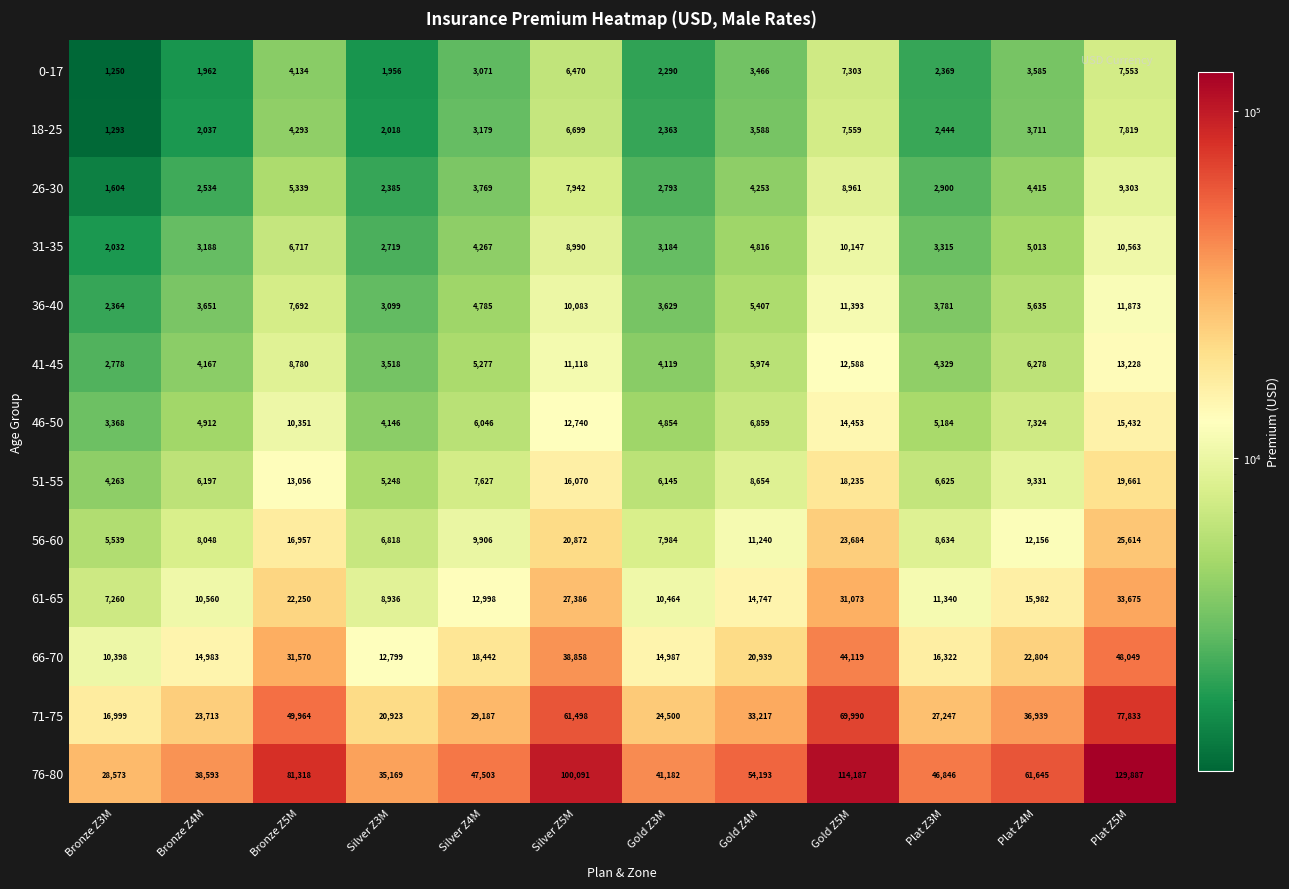

At which category is the sum across all series the highest?

Plat Z5M